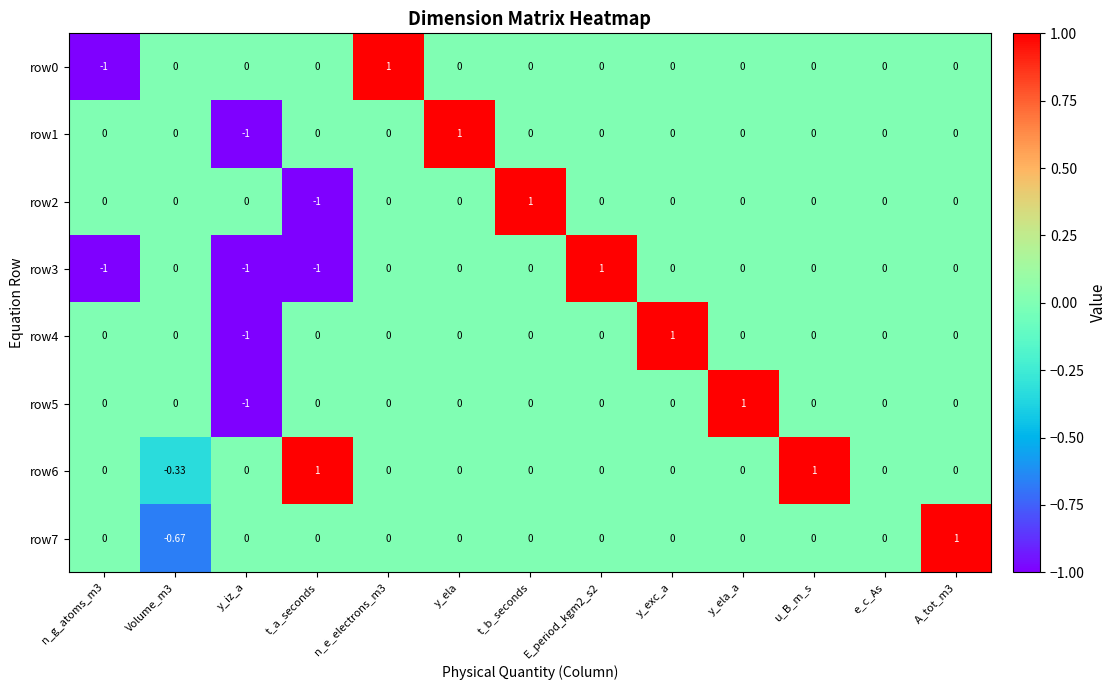

What is the maximum value shown in the chart?

1.0